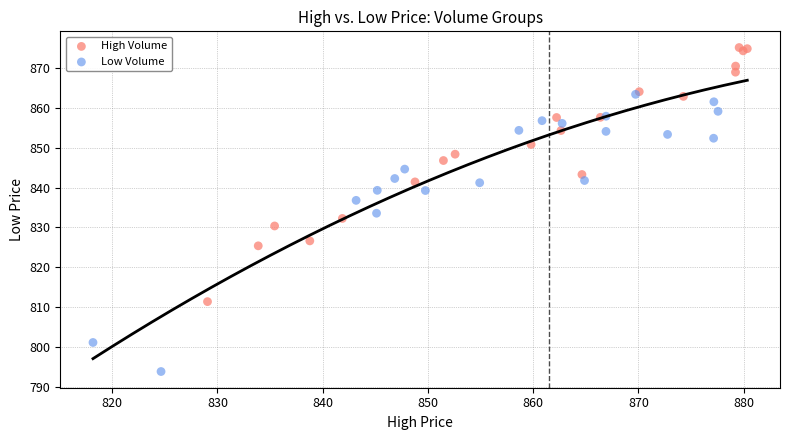

What are all the series names shown in the legend?

High Volume, Low Volume